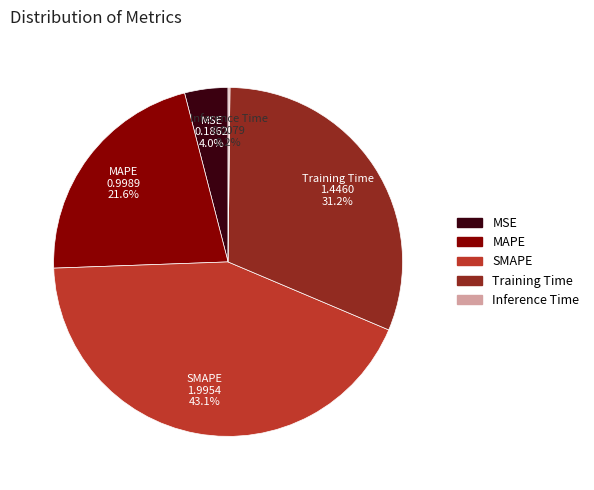

Which has a higher value, MAPE or Training Time?

Training Time